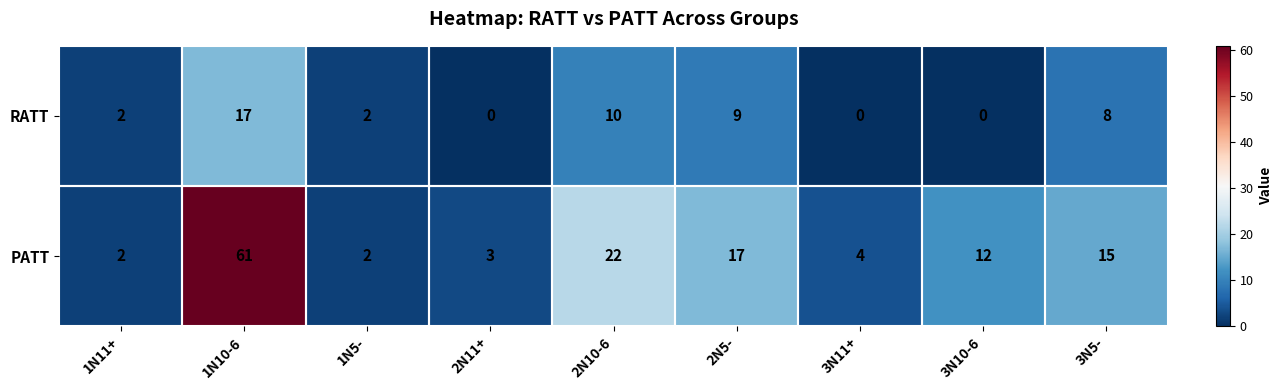

At 1N10-6, list the series in order from largest to smallest.

PATT, RATT